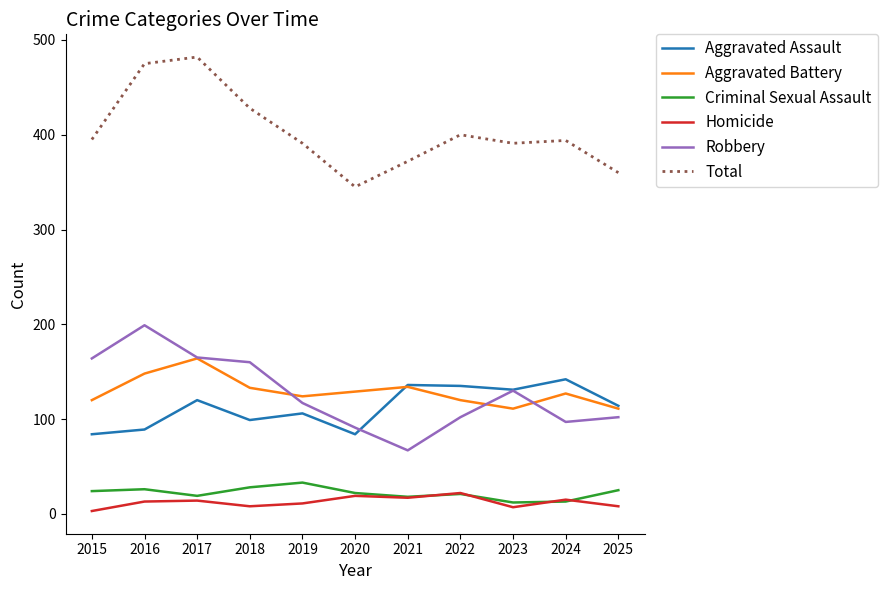

Where does the Robbery series first go above 117?

2015